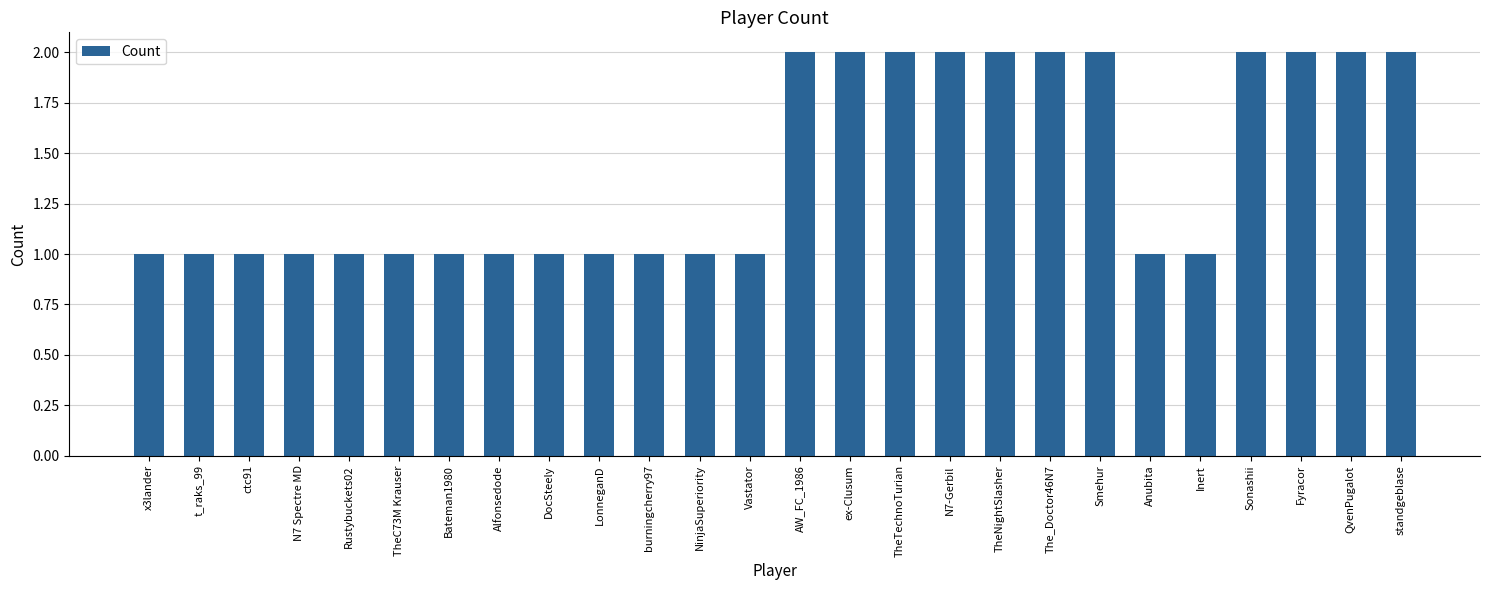

What is the average value?

1